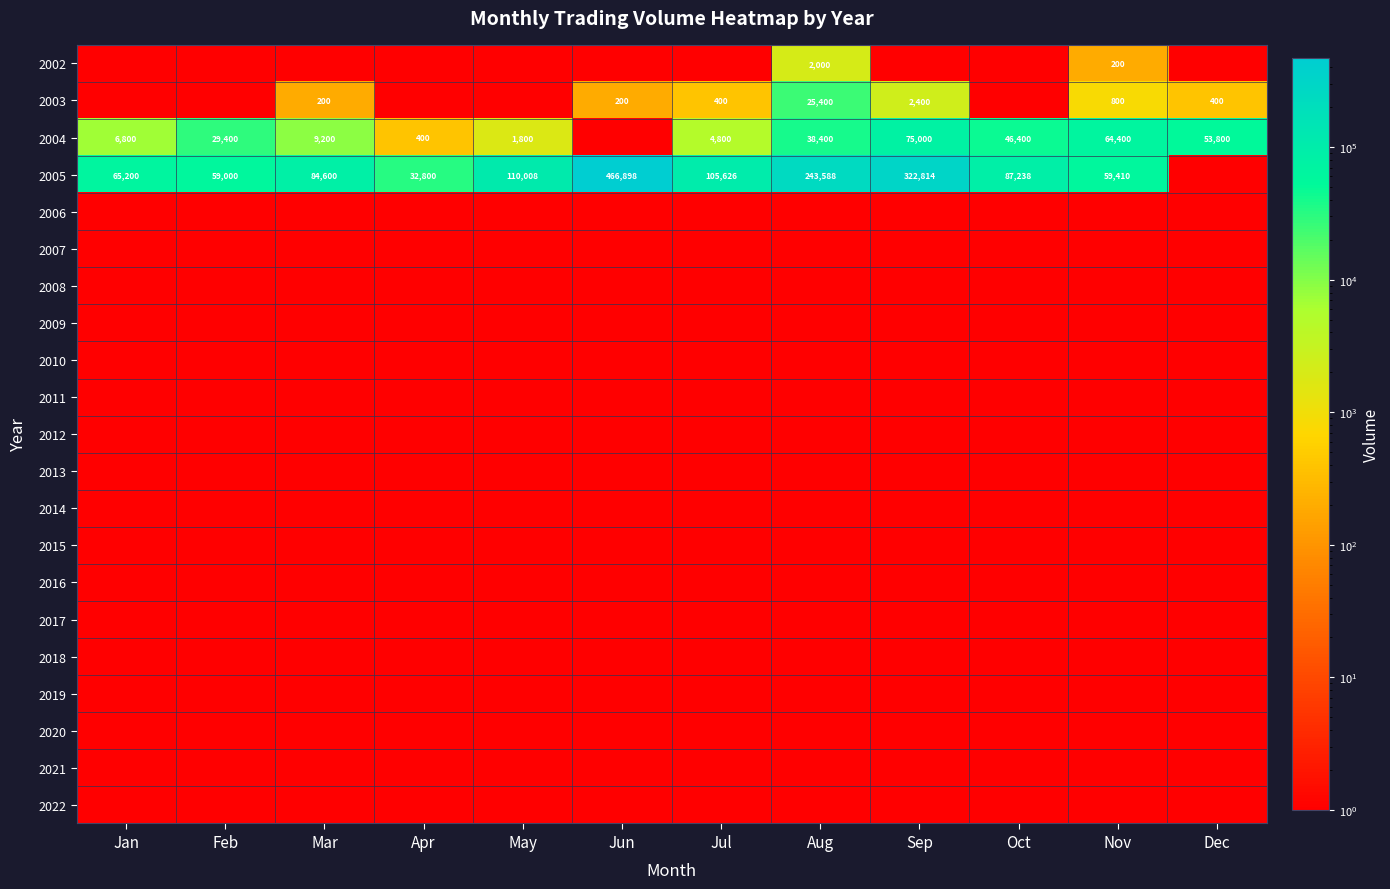

The 2003 series shows 37437.0 at Aug. True or false?

False